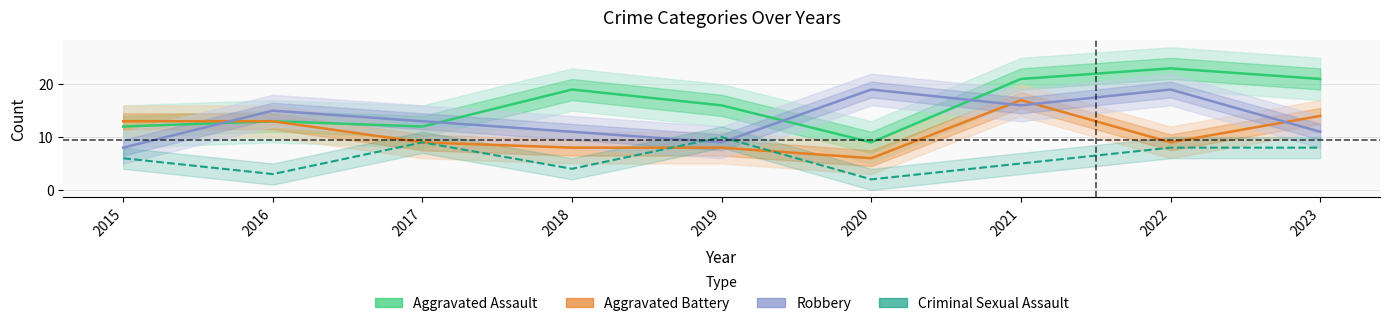

True or false: Aggravated Battery has more than 2 interior local peaks.

False